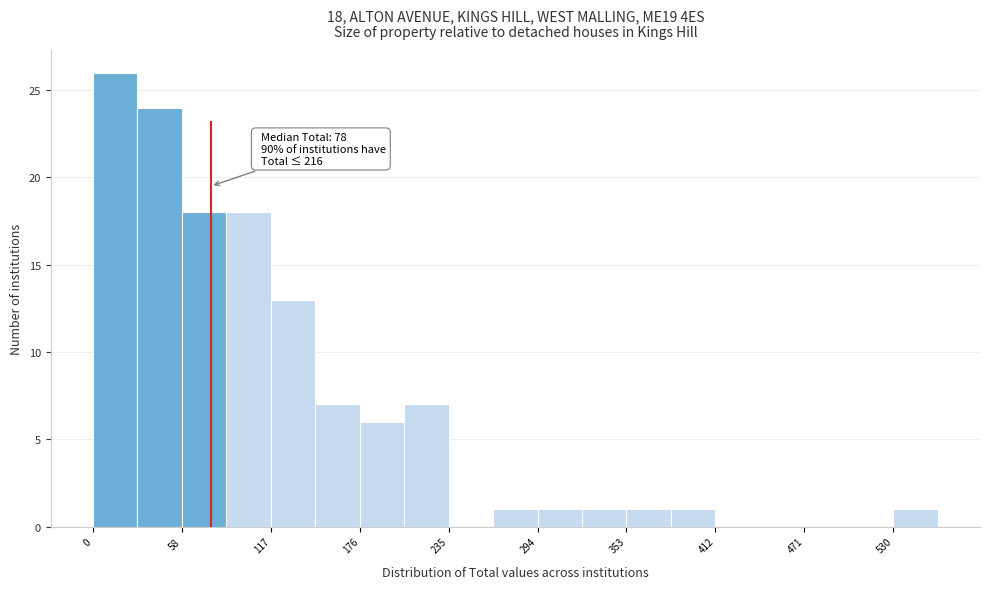

Around what value on the x-axis is the tallest bar? Give the approximate position of its centre, as read against the axis.

10